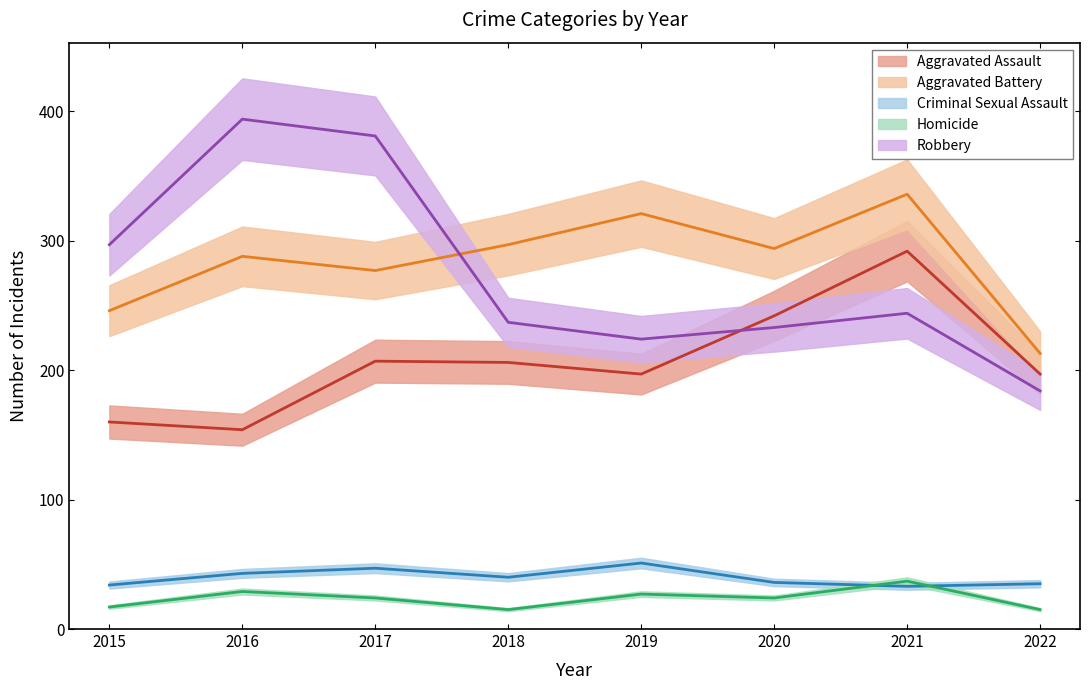

At which label does Aggravated Assault first exceed 206?

2017